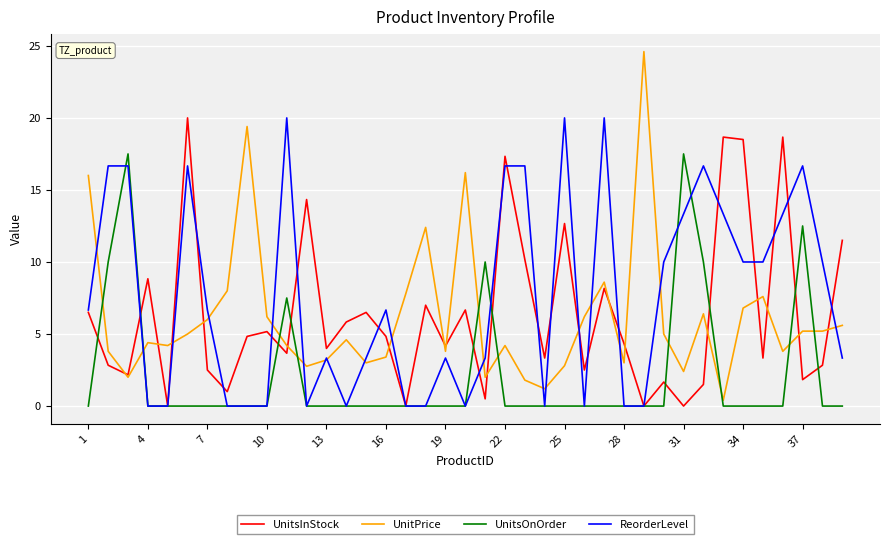

Which series has the widest spread of values?

UnitPrice